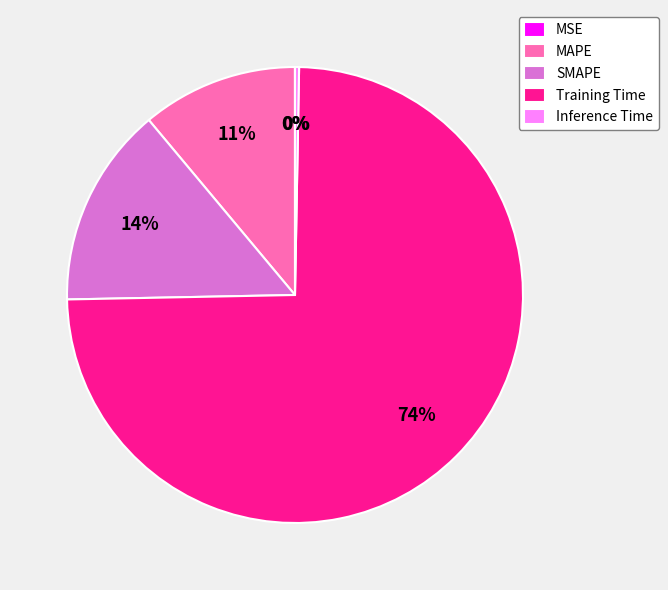

Which category accounts for the majority?

Training Time